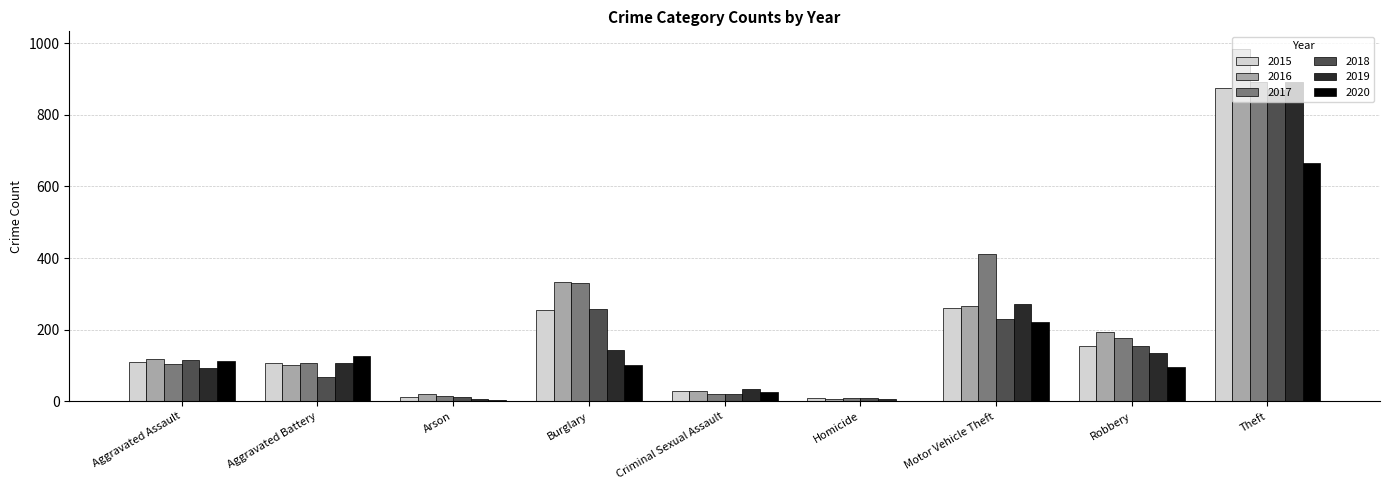

What is the greatest value displayed?

984